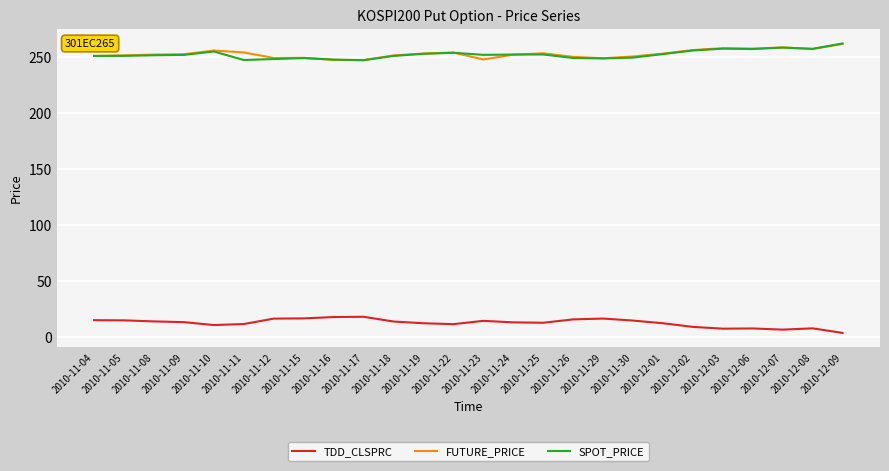

True or false: SPOT_PRICE and TDD_CLSPRC intersect in this chart.

False